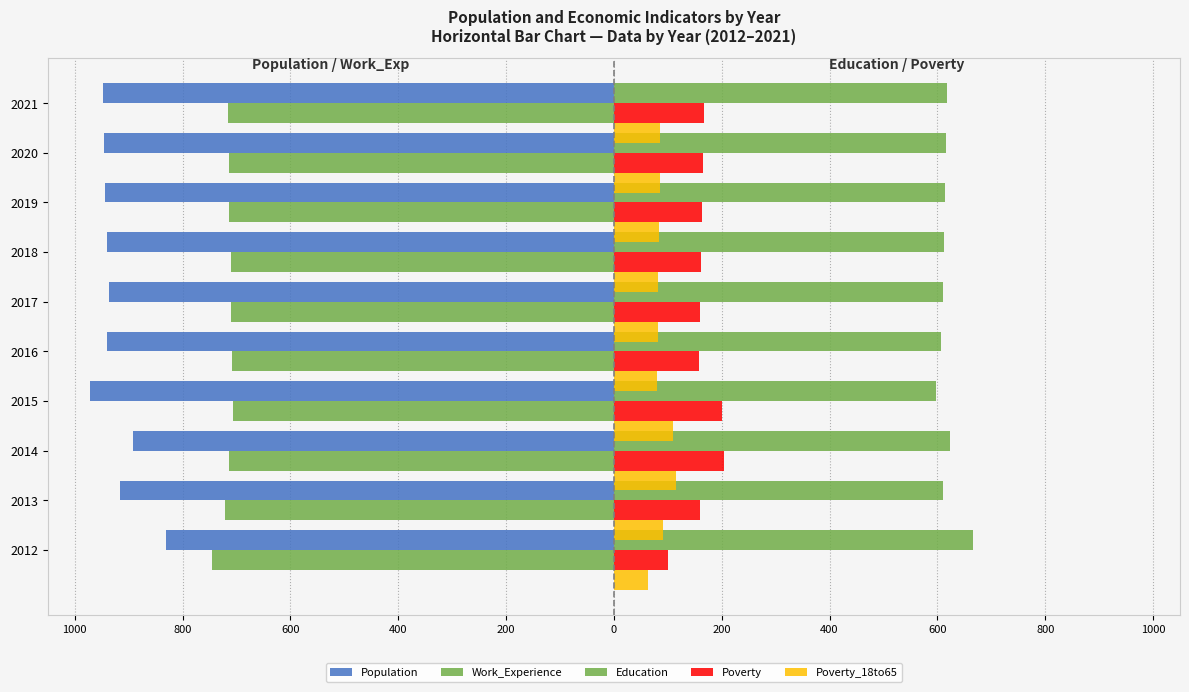

How many bars are there in each group?

5